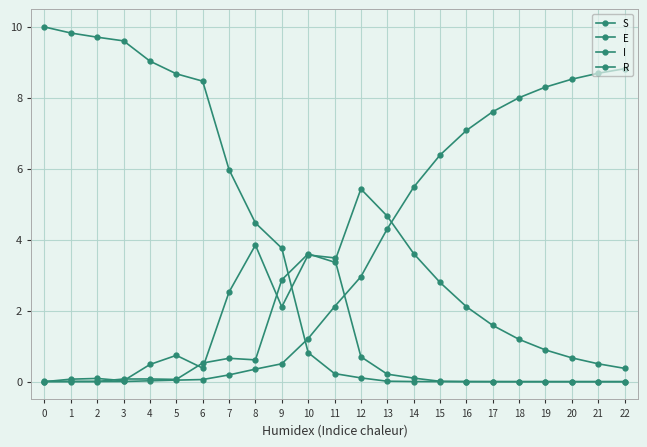

How many interior local valleys does the E series have?

3